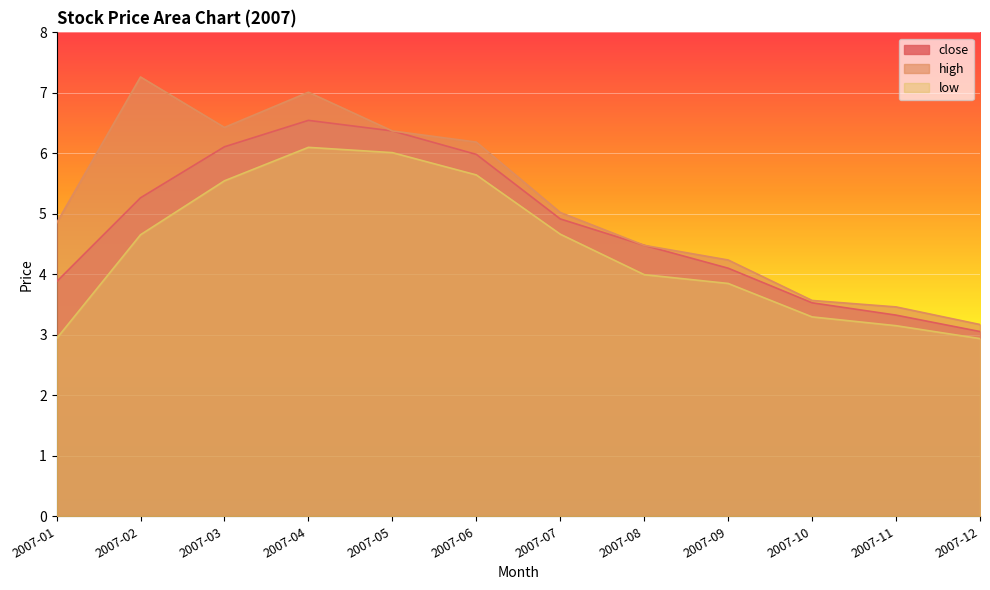

Does the chart display data point markers on the line(s)?

No